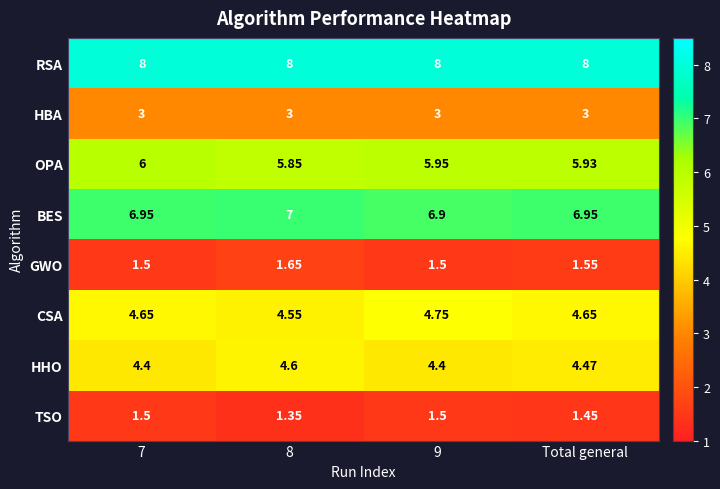

List the series in order of their peak value, highest first.

RSA, BES, OPA, CSA, HHO, HBA, GWO, TSO